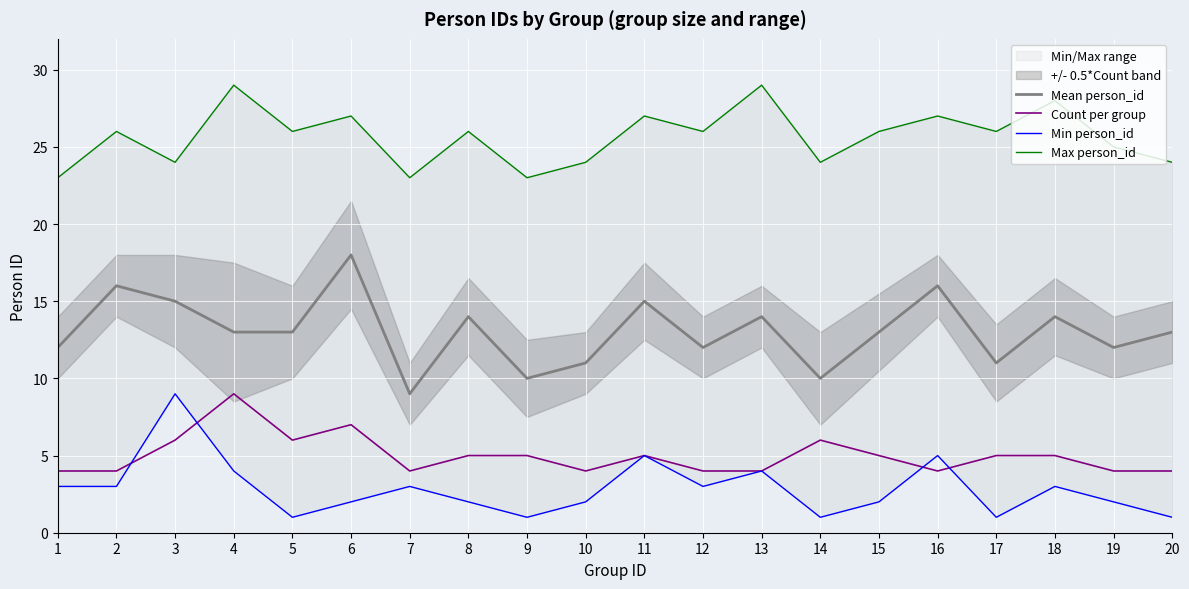

What is the approximate value of Mean person_id at 5?

13